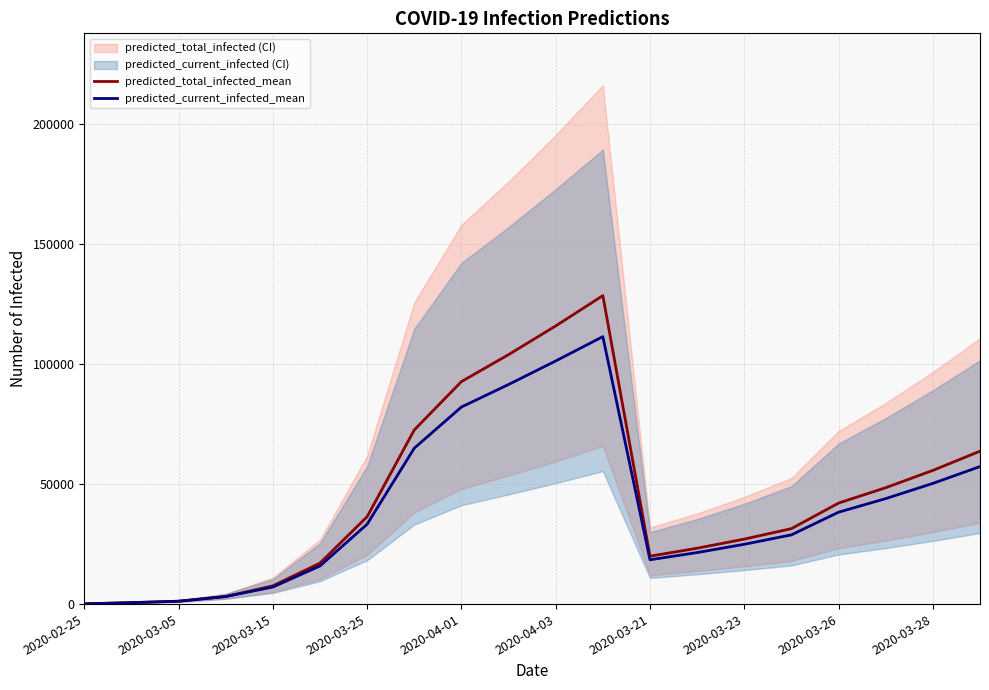

True or false: predicted_total_infected_mean has a value of 63730 at 19.

True